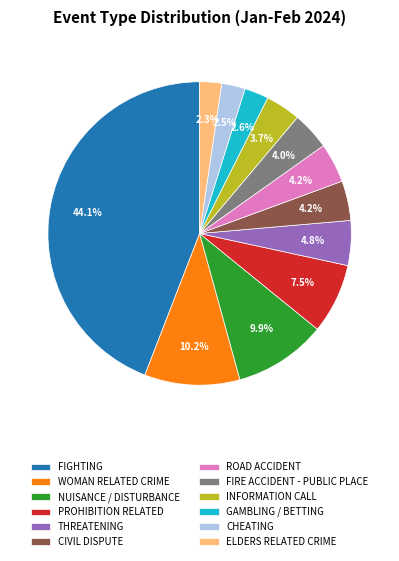

What is the ratio of the value at FIGHTING to the value at CHEATING?

17.6